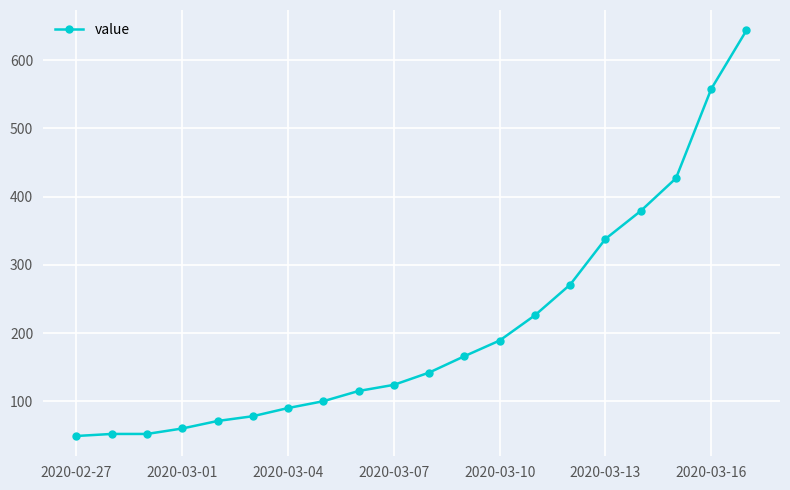

What is the minimum value shown in the chart?

49